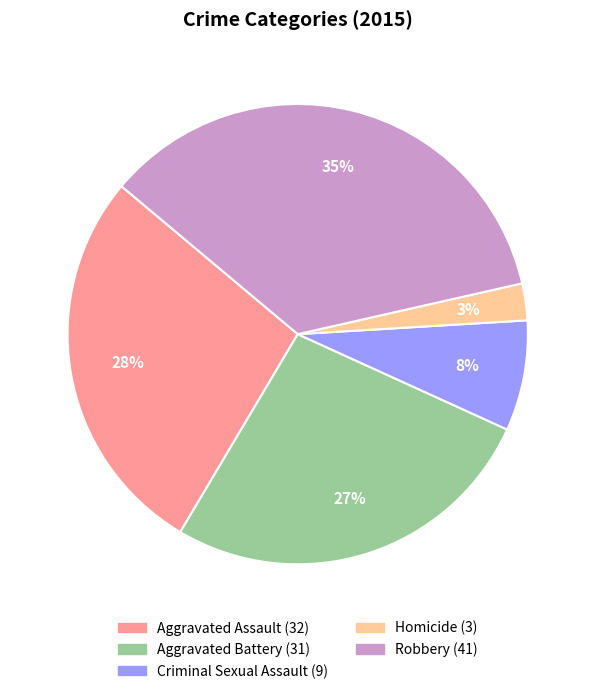

Rank the categories by value from highest to lowest.

Robbery, Aggravated Assault, Aggravated Battery, Criminal Sexual Assault, Homicide